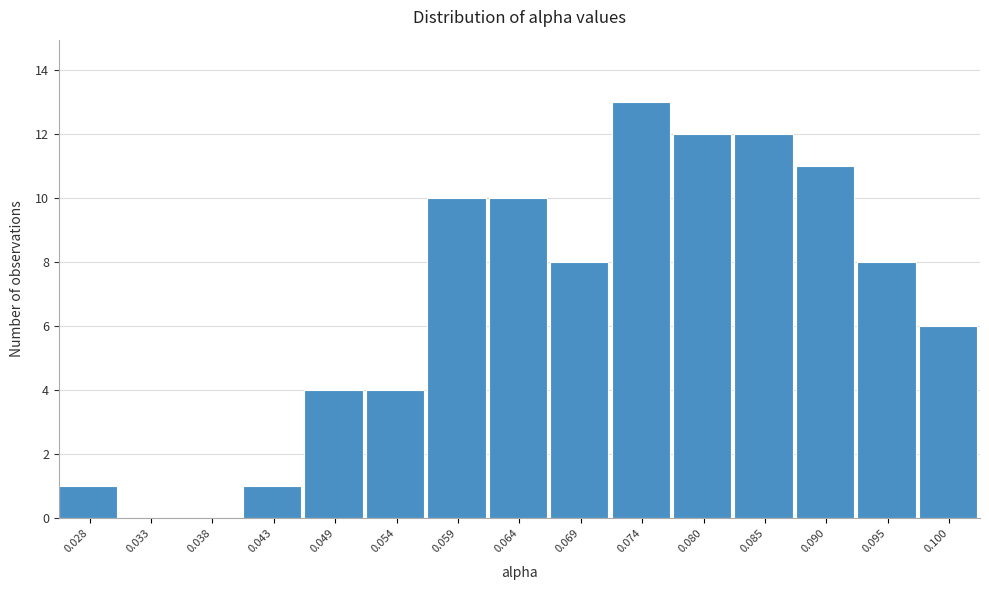

Reading left to right, extract all data points from this chart.

0.028=1	0.033=0	0.038=0	0.043=1	0.049=4	0.054=4	0.059=10	0.064=10	0.069=8	0.074=13	0.080=12	0.085=12	0.090=11	0.095=8	0.100=6